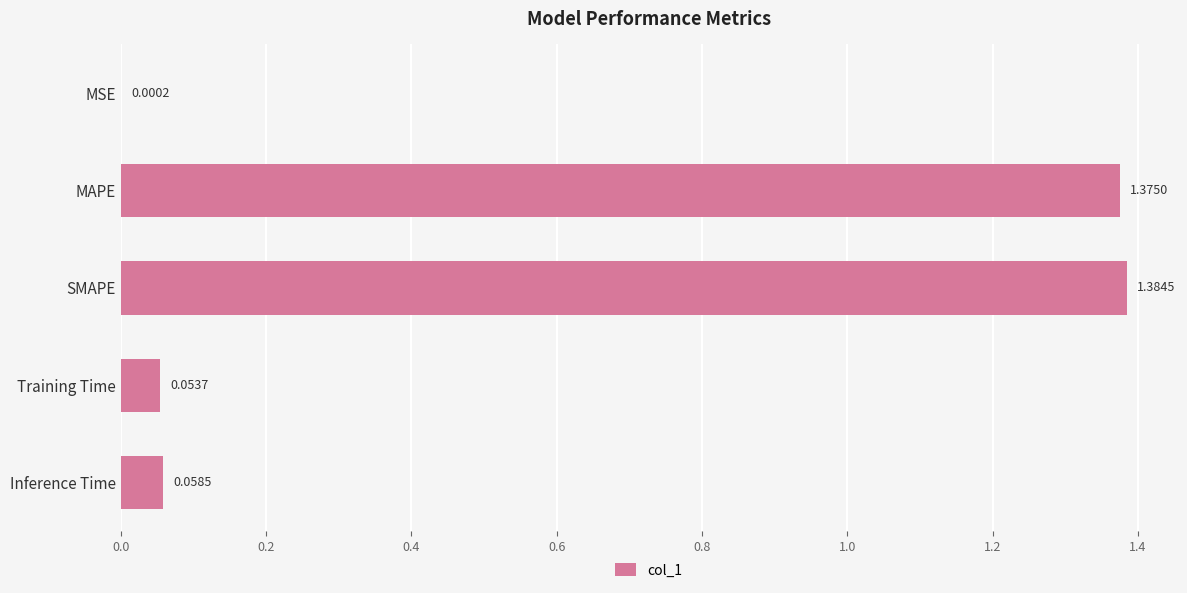

Are the bars horizontal?

Yes